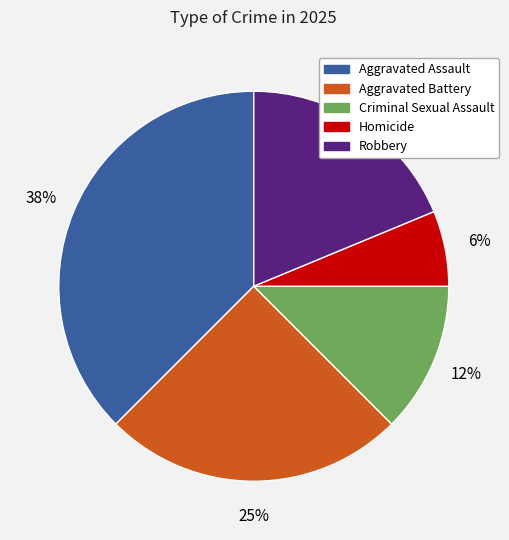

Which slice is the smallest?

Homicide